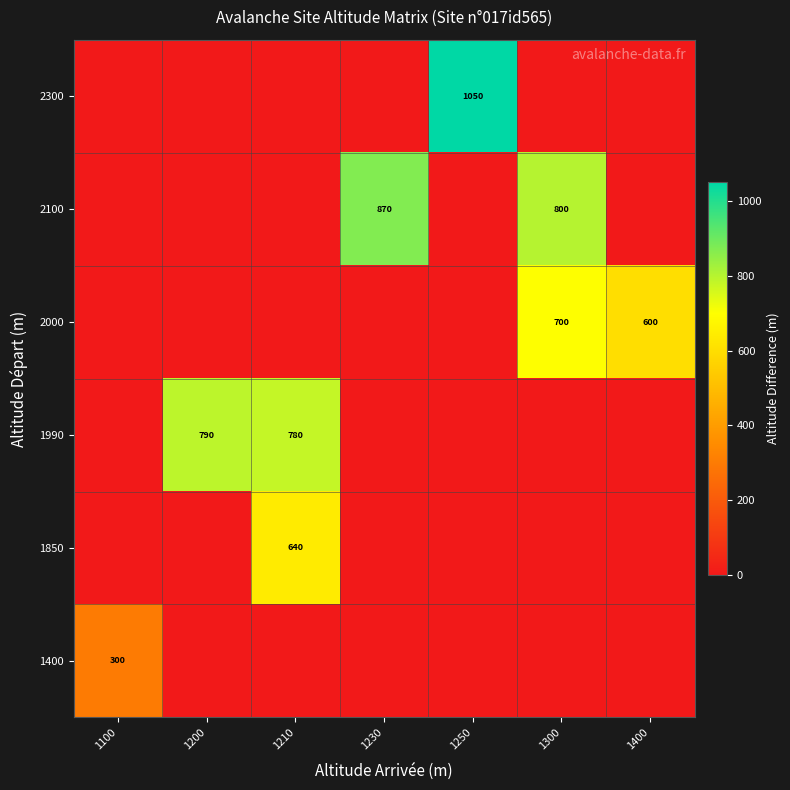

How many categories are shown in the chart?

7